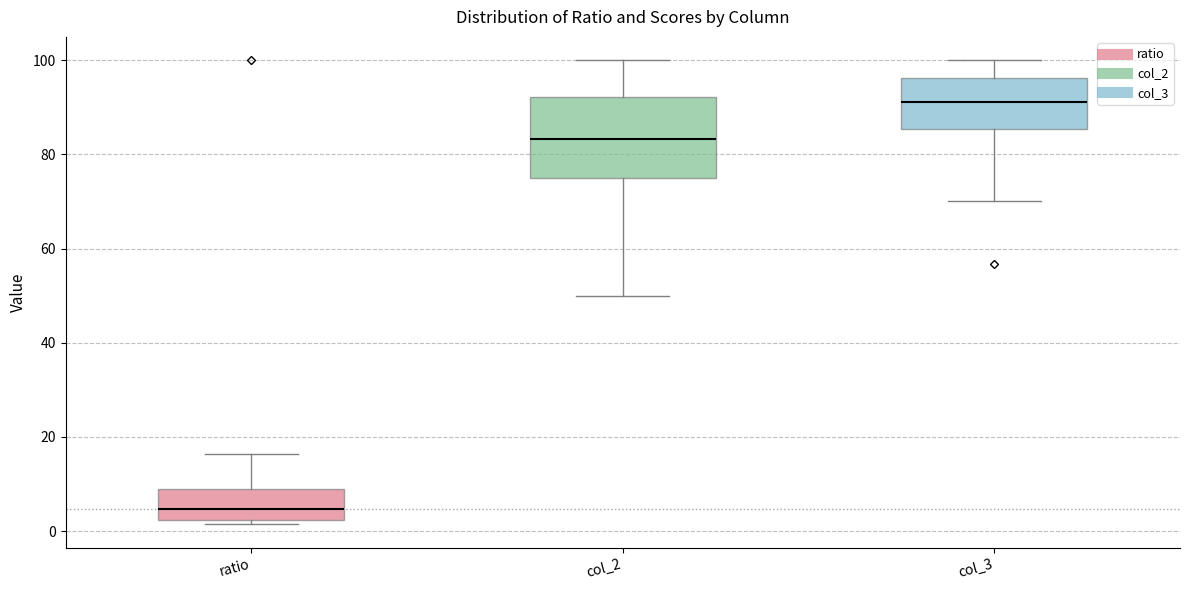

Reading left to right, transcribe this box plot: for each box, give where its median line is, the range the box spans, and where its two whiskers end, as read against the y-axis. The values are not printed on the chart, so give them approximately, as read against the axis.

ratio: median 4, box 2 to 8, whiskers 2 (just below the box's lower edge) to 16
col_2: median 84, box 76 to 92, whiskers 50 to 100
col_3: median 92, box 86 to 96, whiskers 70 to 100